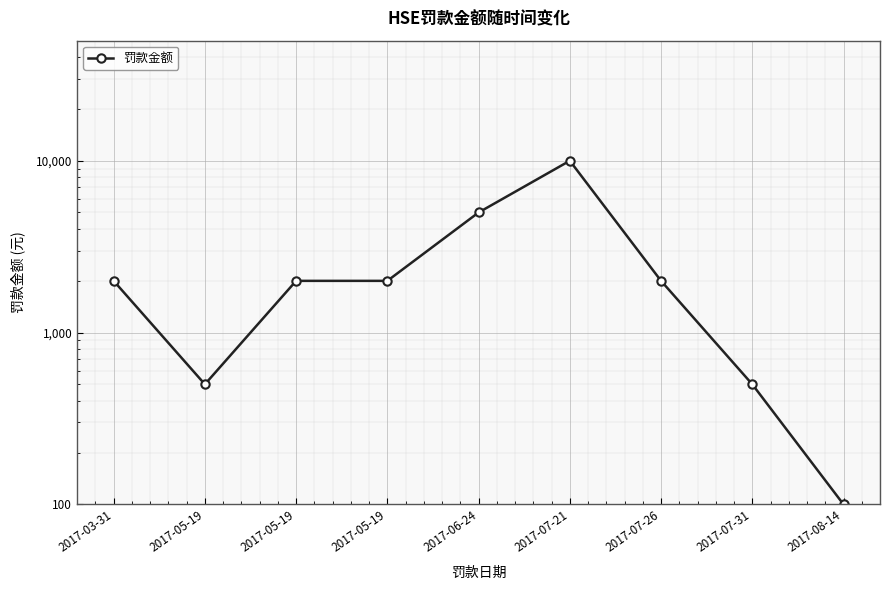

Rank the categories by value from highest to lowest.

2017-07-21, 2017-06-24, 2017-03-31, 2017-05-19, 2017-05-19, 2017-07-26, 2017-05-19, 2017-07-31, 2017-08-14